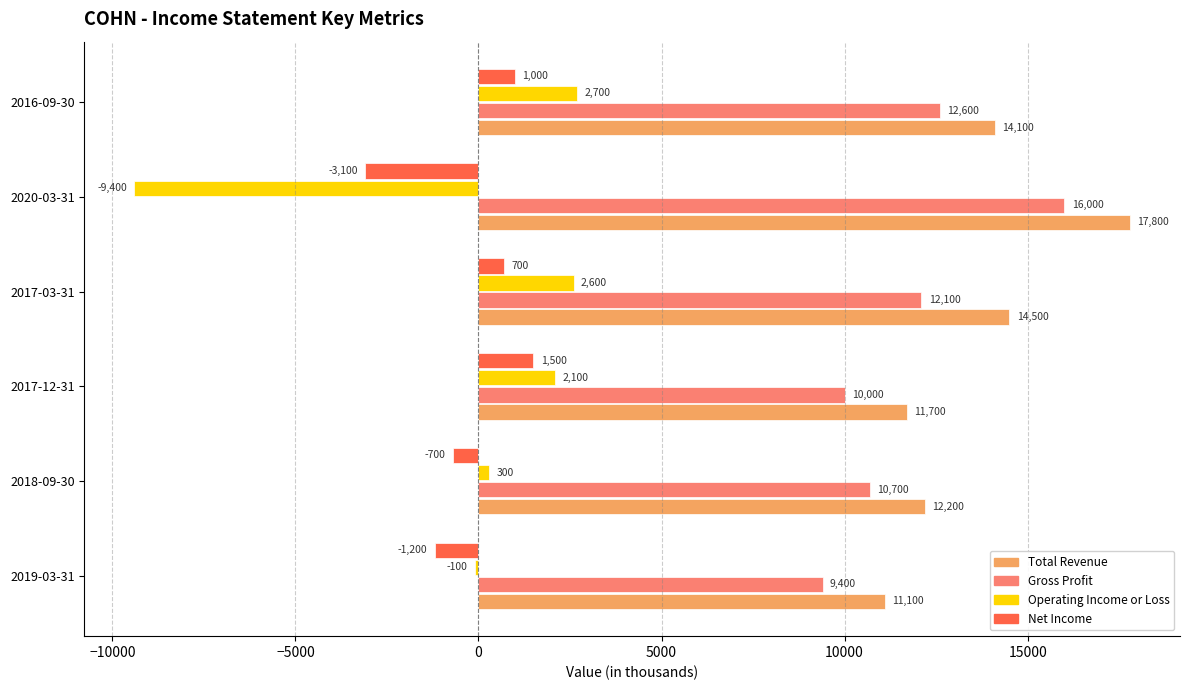

Rank the series by their maximum value, from highest to lowest.

Total Revenue, Gross Profit, Operating Income or Loss, Net Income